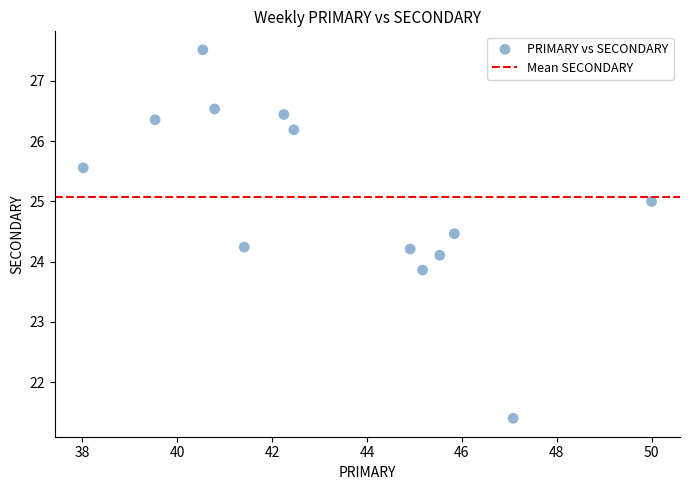

What is the range of Y values (max minus min)?

6.1